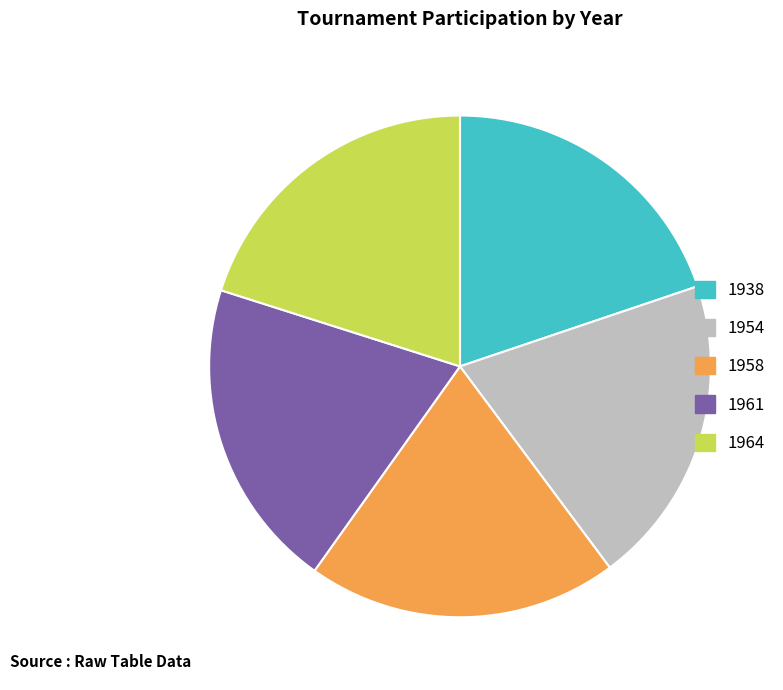

True or false: 1961 accounts for 27% of the total.

False